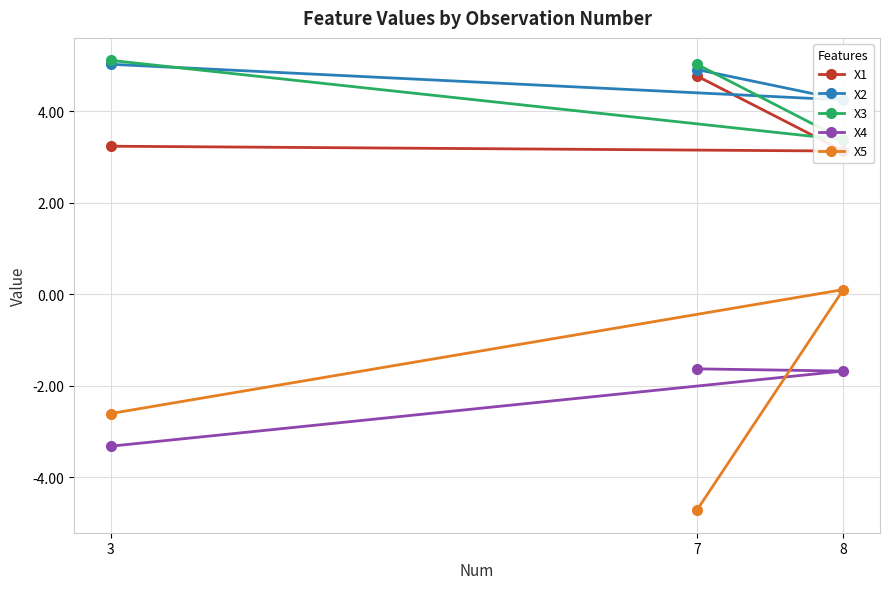

How many series are shown in this chart?

5